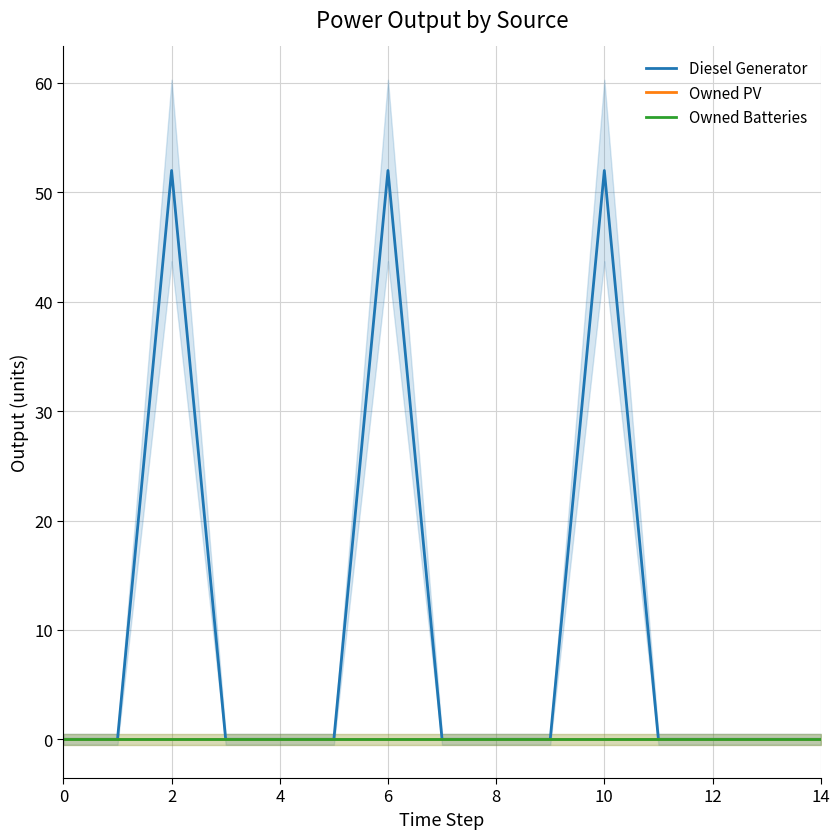

Reading right to left, what are all the values shown in this chart?

Diesel Generator: 0	0	0	0	52	0	0	0	52	0	0	0	52	0	0
Owned PV: 0	0	0	0	0	0	0	0	0	0	0	0	0	0	0
Owned Batteries: 0	0	0	0	0	0	0	0	0	0	0	0	0	0	0